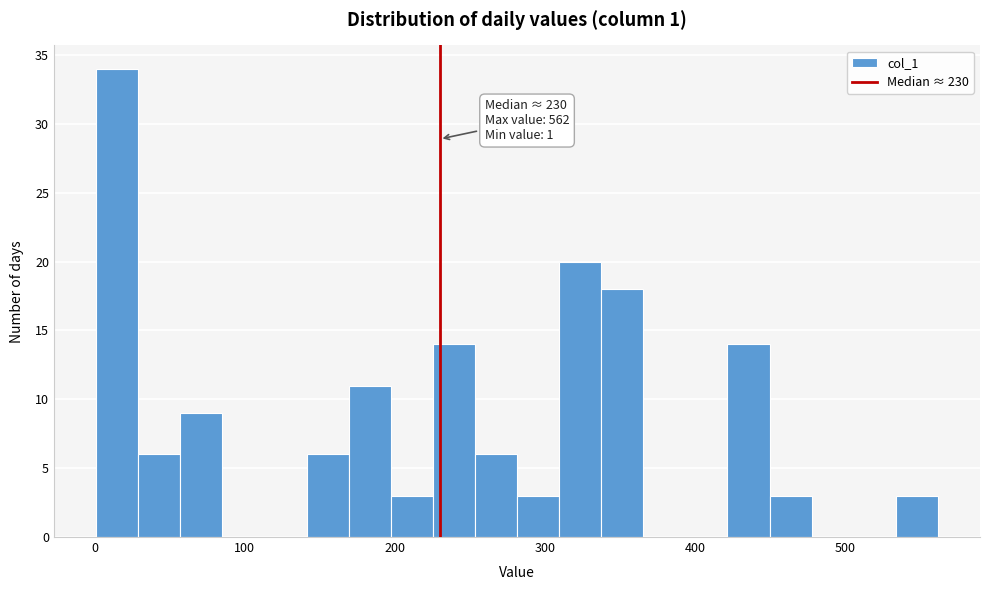

Around what value on the x-axis is the tallest bar? Give the approximate position of its centre, as read against the axis.

20